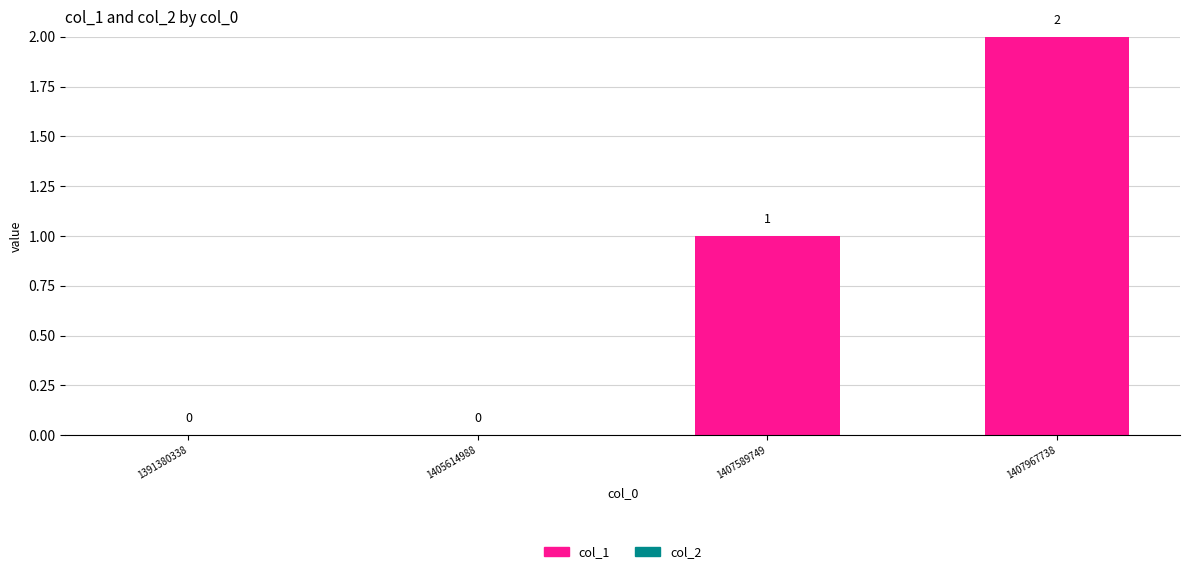

At which category does the chart reach its peak across all series?

1407967738